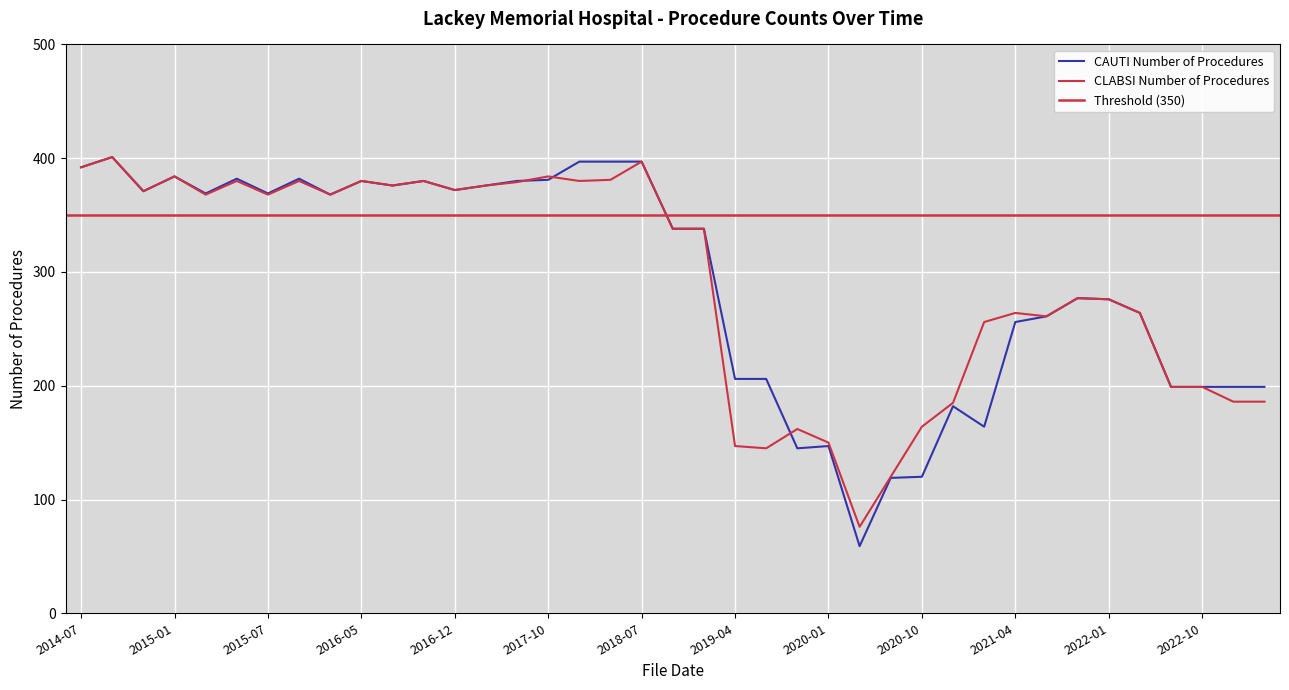

What is the total value across all series at 2021-01?

367